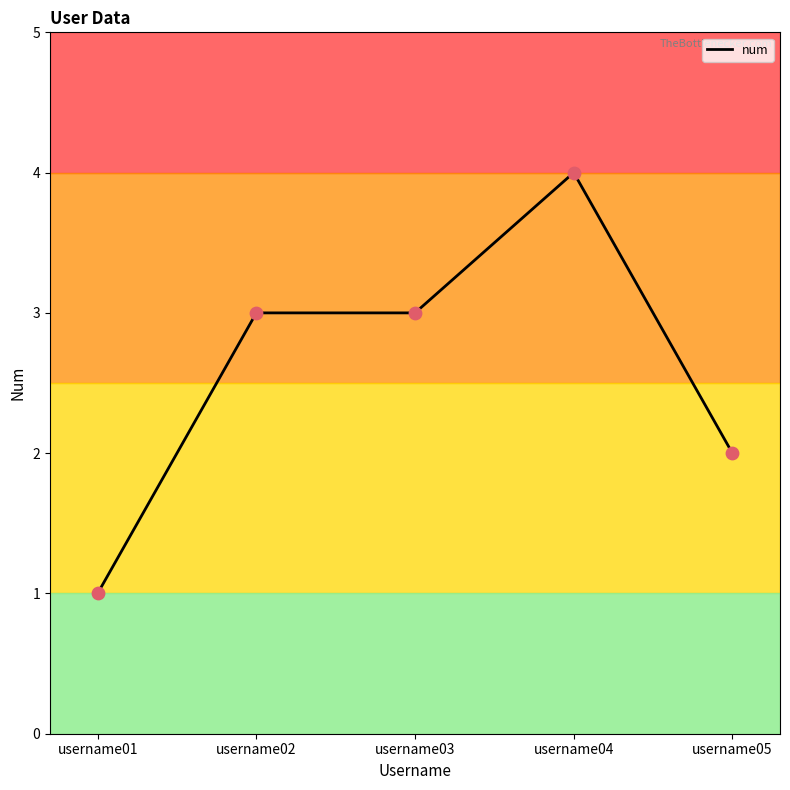

What is the change in value from username01 to username03?

+2